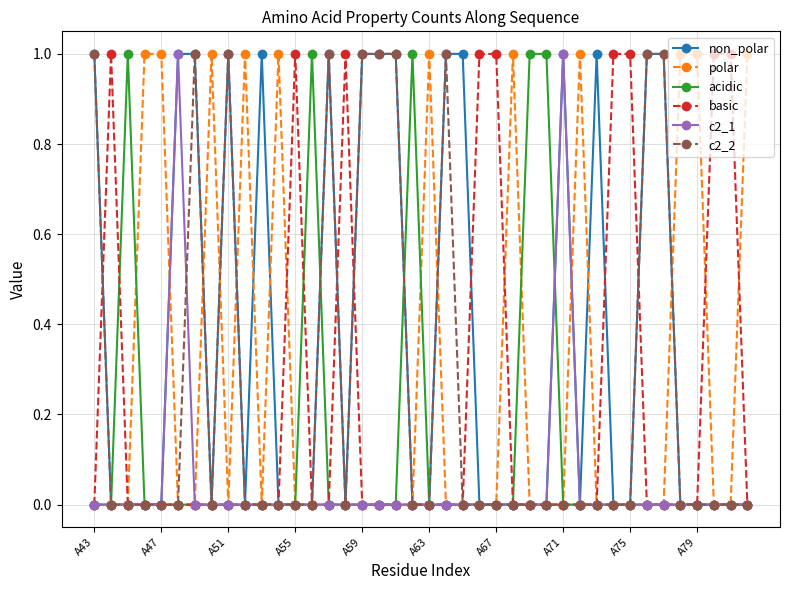

Does the chart have visible grid lines?

Yes